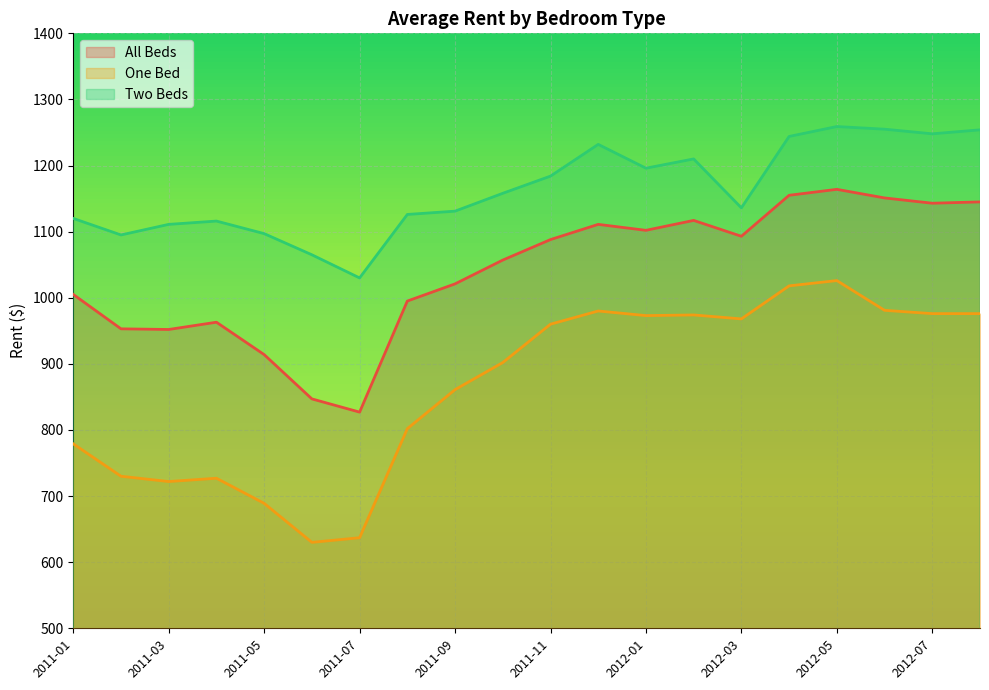

What is the label of the 11th point from the right?

2011-10